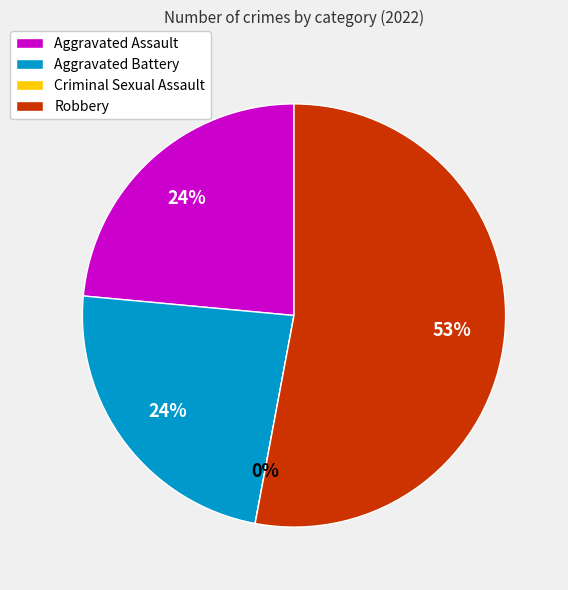

To the nearest percent, what is the difference between the largest and smallest slice percentages?

53%